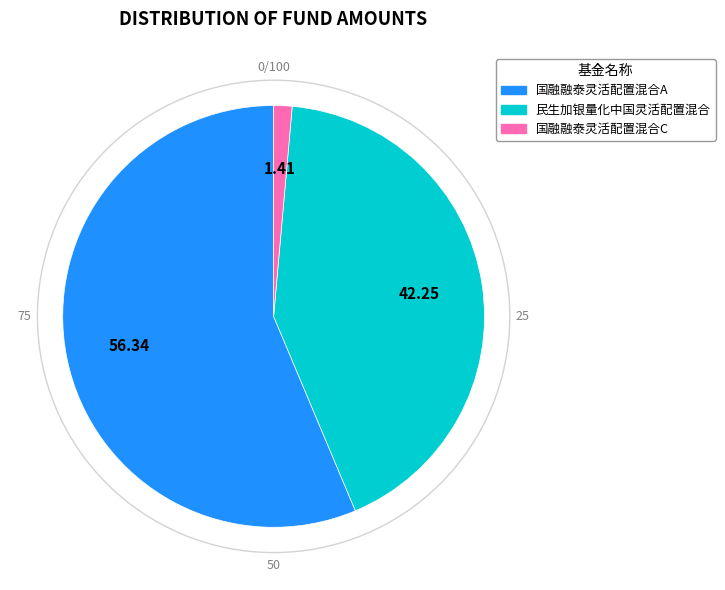

Which slice represents more than half of the pie?

国融融泰灵活配置混合A